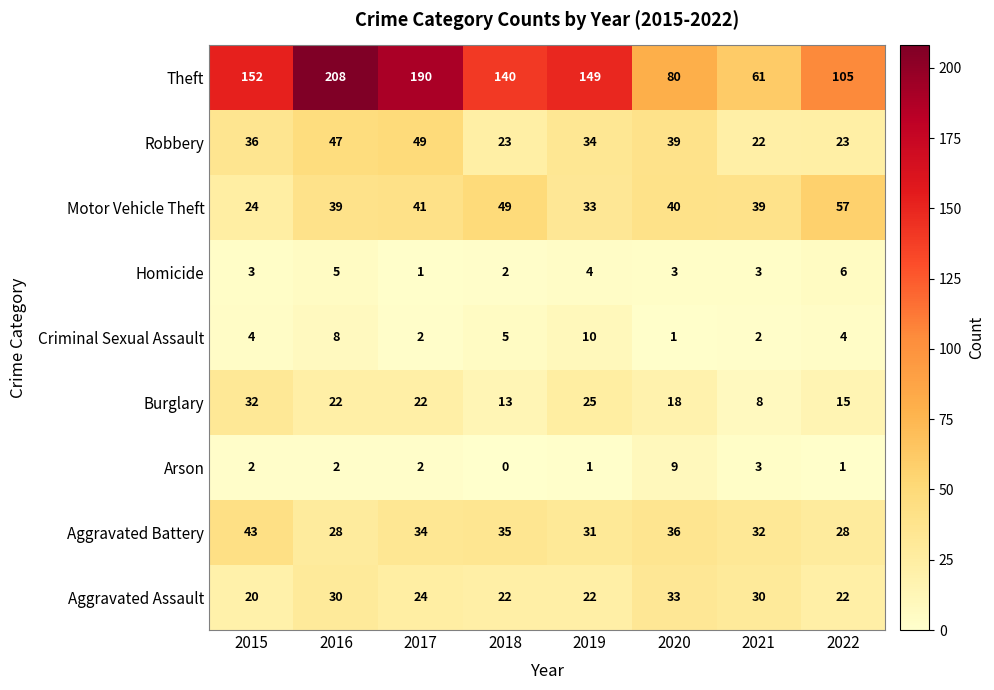

What is the maximum value for Theft?

208